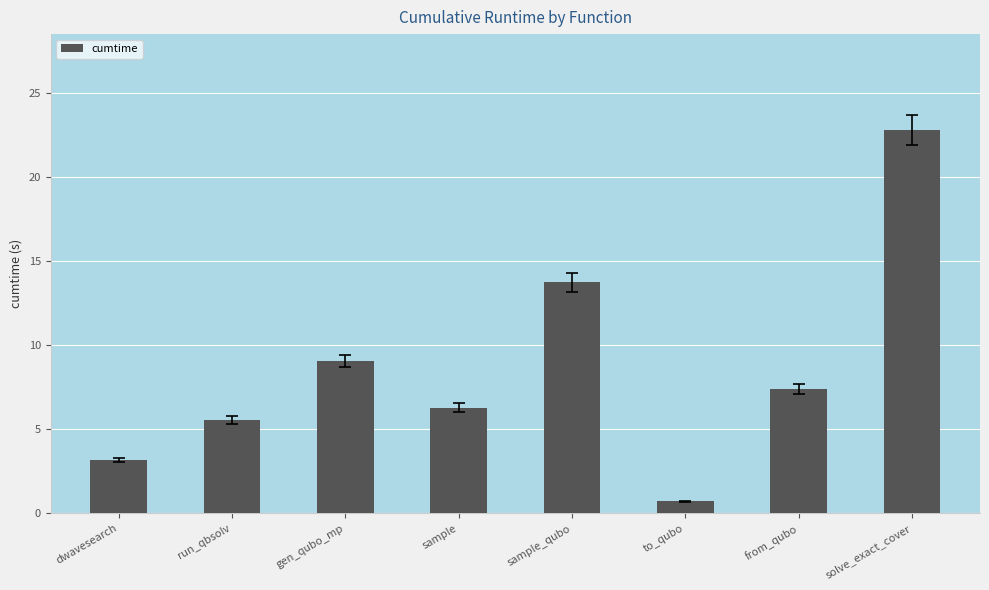

Reading left to right, what are all the values shown in this chart?

3.2	5.6	9.1	6.3	13.7	0.7	7.4	22.8